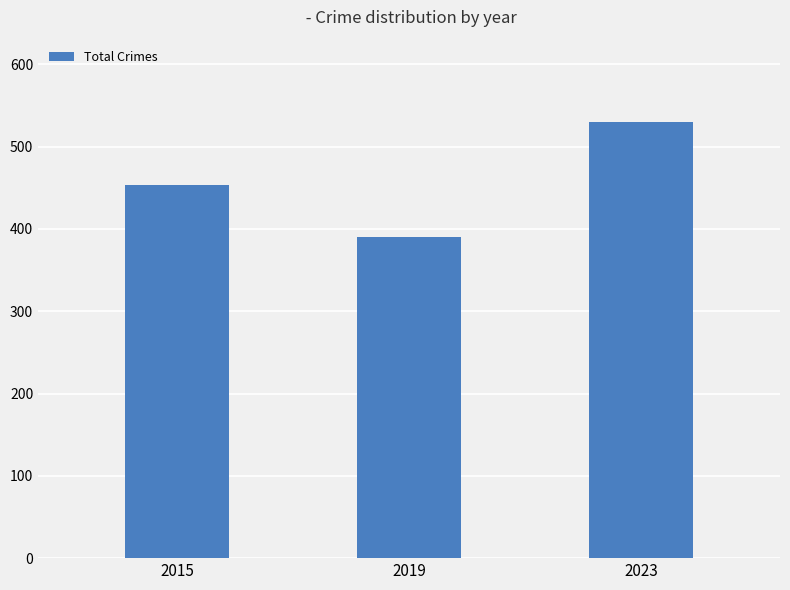

True or false: the data shows 340 at 2023.

False